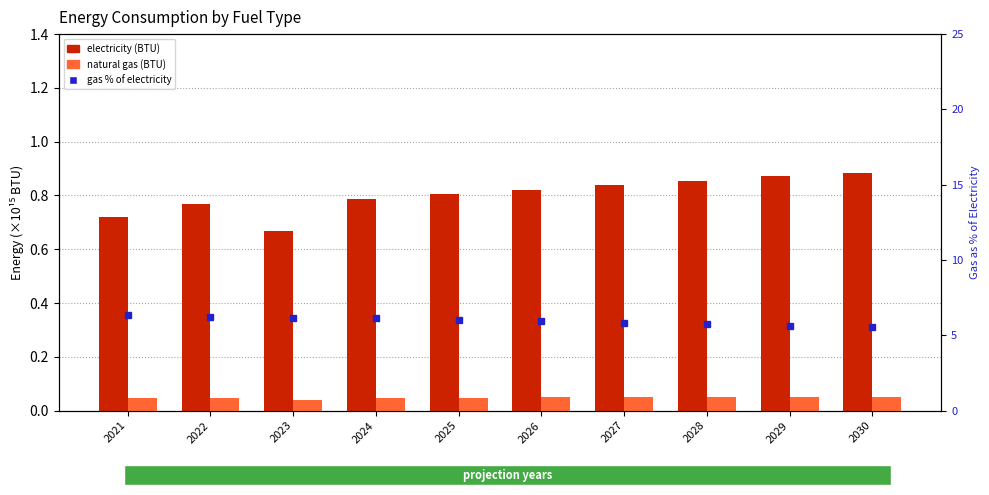

Reading right to left, list all the values displayed in this chart.

electricity (BTU): 0.9	0.9	0.9	0.8	0.8	0.8	0.8	0.7	0.8	0.7
natural gas (BTU): 0.0	0.0	0.0	0.0	0.0	0.0	0.0	0.0	0.0	0.0
gas % of electricity: 5.5	5.6	5.7	5.8	5.9	6.0	6.1	6.1	6.2	6.3